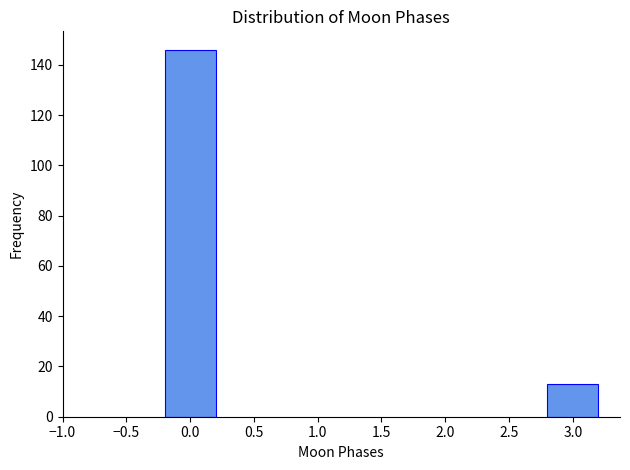

Reading left to right, transcribe all the data shown in this chart.

146	13